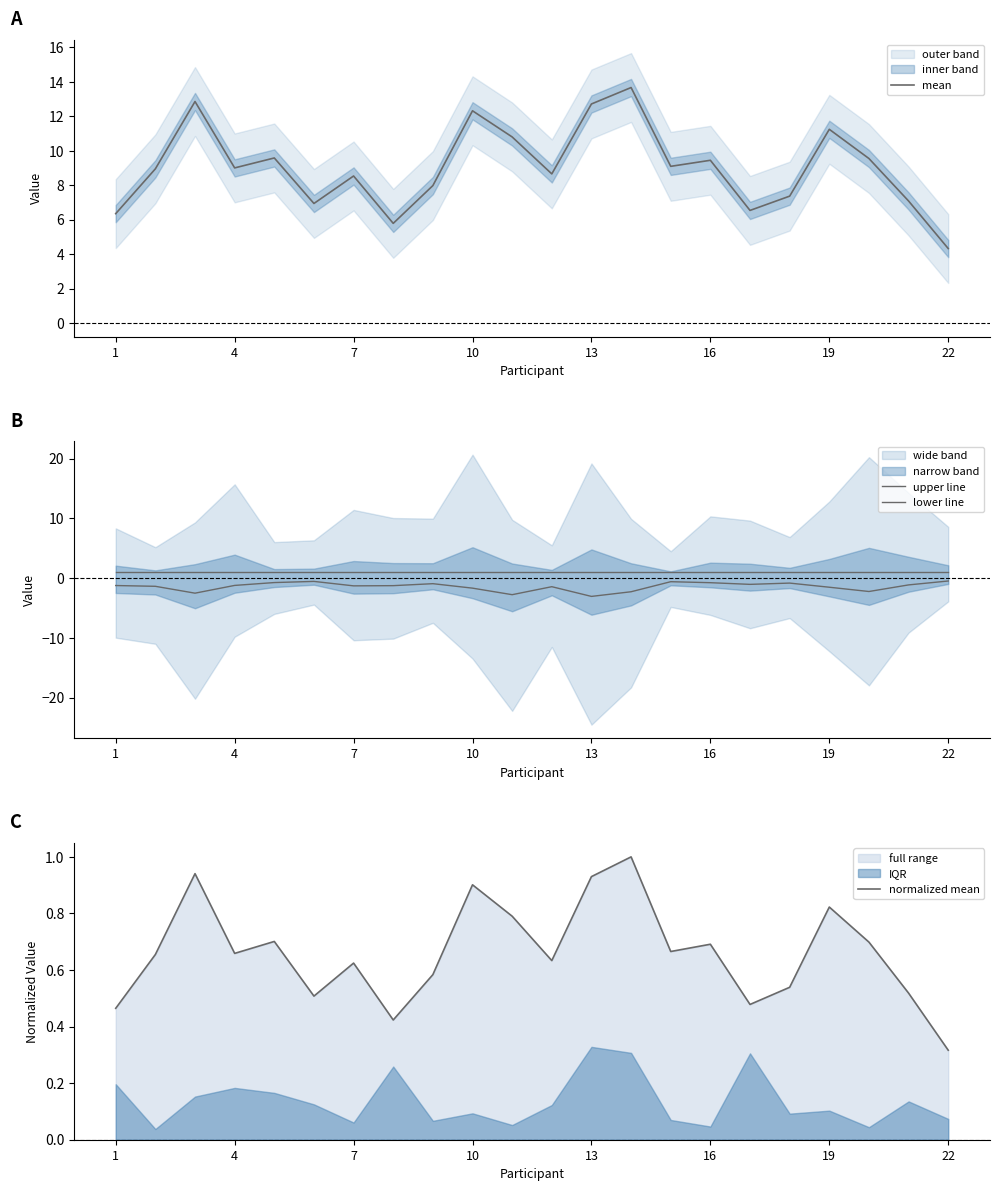

Reading left to right, list all the values displayed in this chart.

mean: 6.4	9.0	12.9	9.0	9.6	6.9	8.5	5.8	8.0	12.3	10.8	8.7	12.7	13.7	9.1	9.5	6.5	7.4	11.2	9.6	7.1	4.3
upper line: 1.0	1.0	1.0	1.0	1.0	1.0	1.0	1.0	1.0	1.0	1.0	1.0	1.0	1.0	1.0	1.0	1.0	1.0	1.0	1.0	1.0	1.0
lower line: -1.2	-1.4	-2.5	-1.2	-0.7	-0.6	-1.3	-1.3	-0.9	-1.7	-2.8	-1.4	-3.1	-2.3	-0.6	-0.8	-1.0	-0.8	-1.5	-2.2	-1.1	-0.5
normalized mean: 0.5	0.7	0.9	0.7	0.7	0.5	0.6	0.4	0.6	0.9	0.8	0.6	0.9	1.0	0.7	0.7	0.5	0.5	0.8	0.7	0.5	0.3